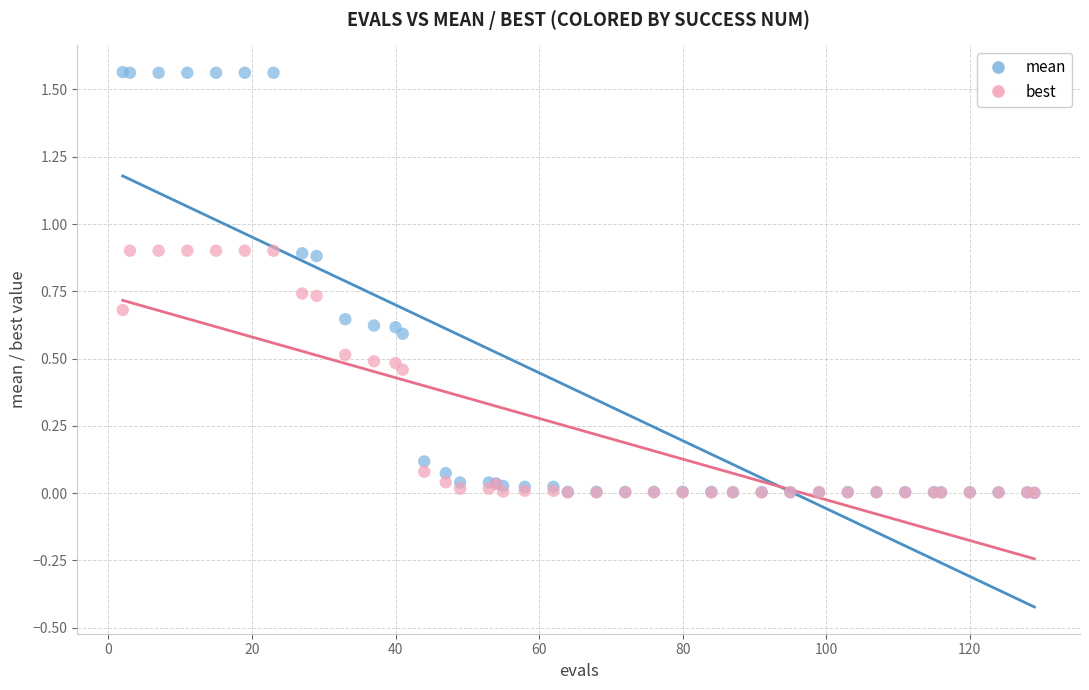

What are all the series names shown in the legend?

mean, best